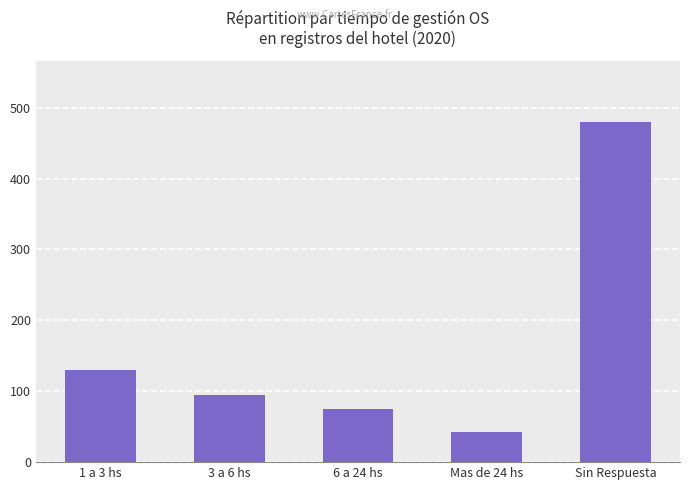

What is the greatest value displayed?

480